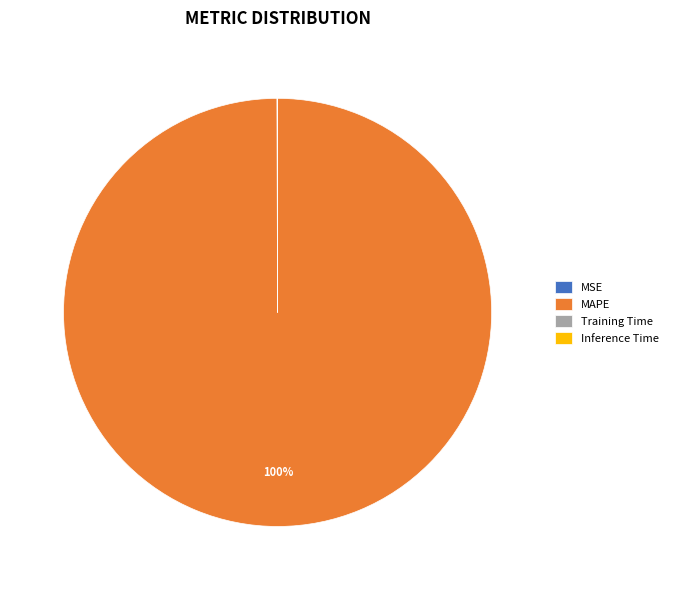

Does MAPE represent more than half of the total?

Yes